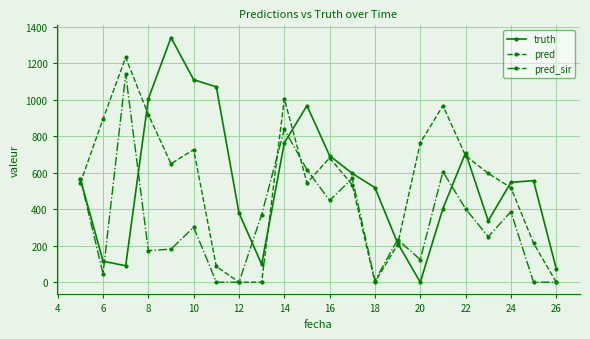

List the series in order of their peak value, lowest first.

pred_sir, pred, truth